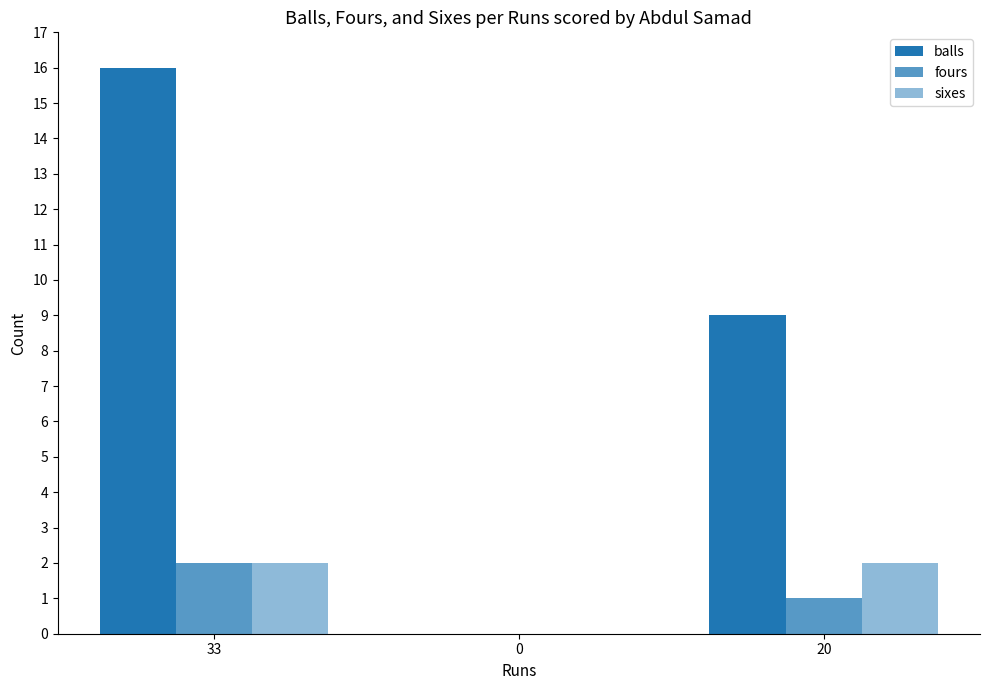

True or false: sixes has a value of 0 at 0.

True